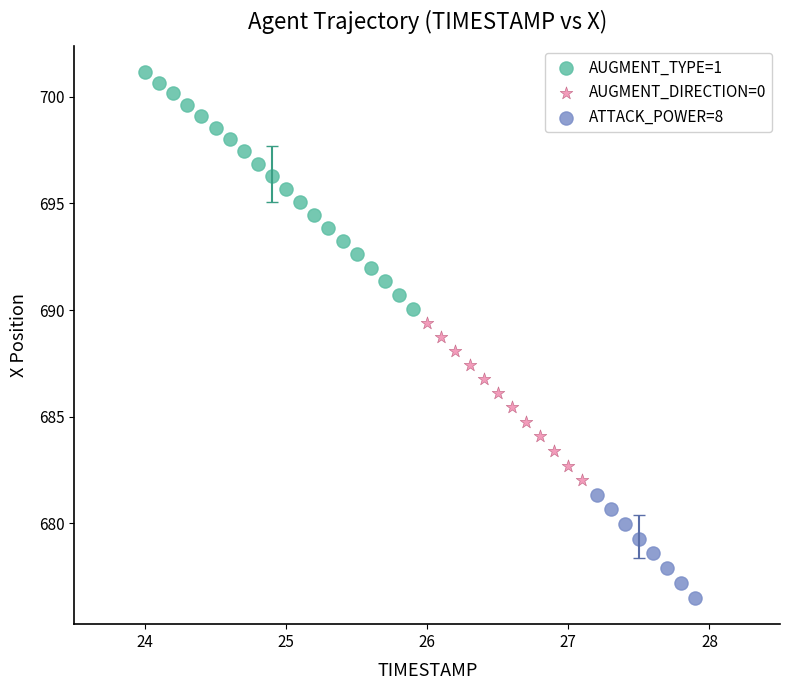

Which series has the largest Y range (max minus min)?

AUGMENT_TYPE=1